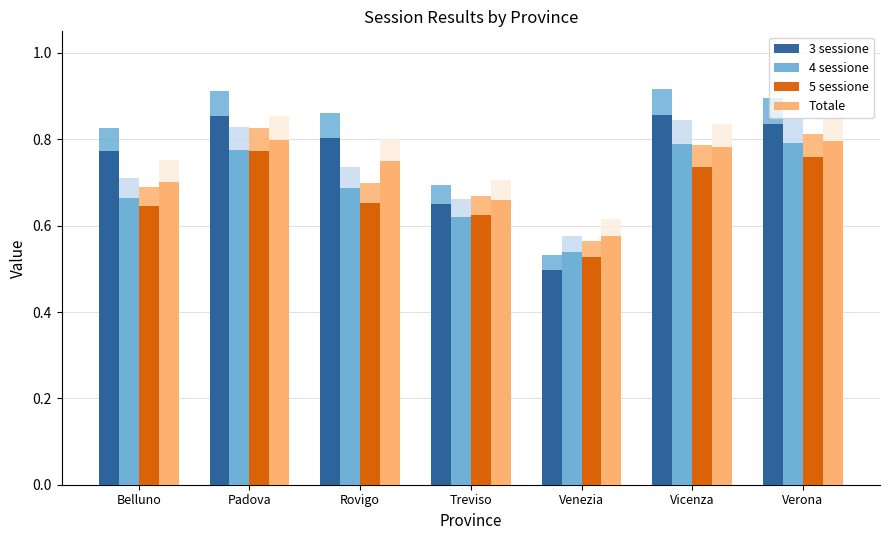

What is the maximum value for 3 sessione?

0.9